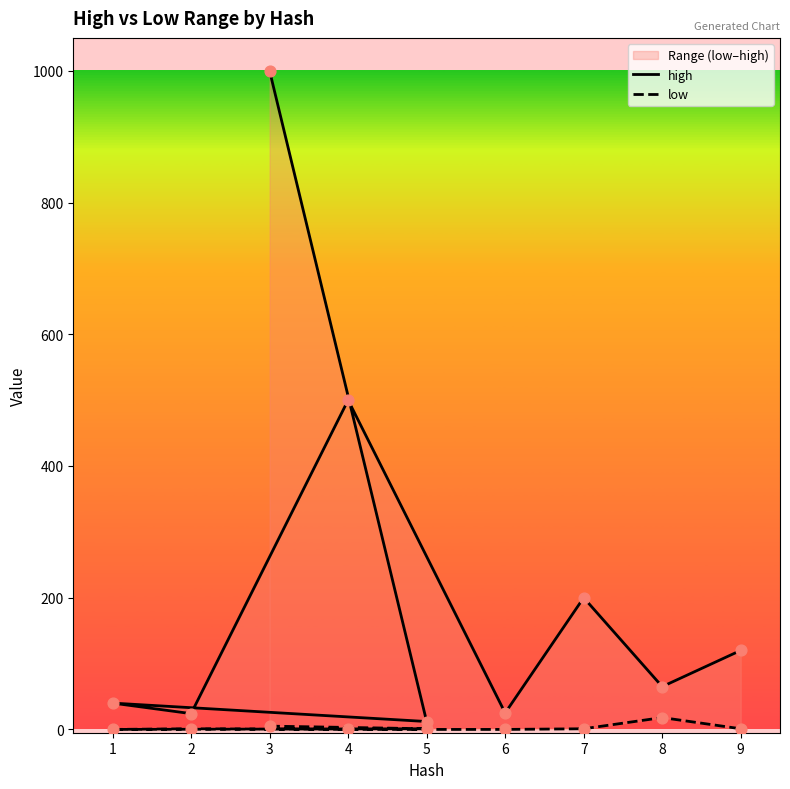

What are all the series names shown in the legend?

high, low